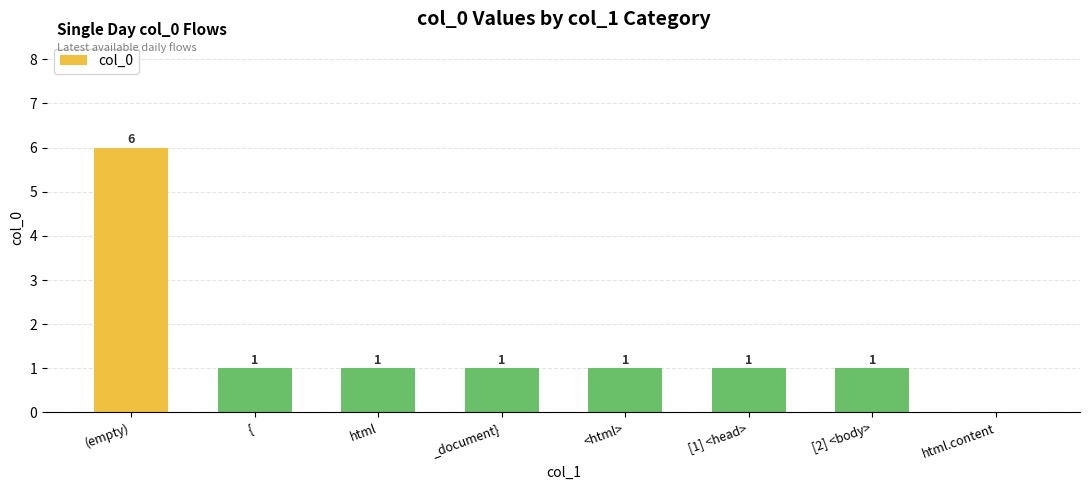

Reading right to left, transcribe all the data shown in this chart.

0	1	1	1	1	1	1	6